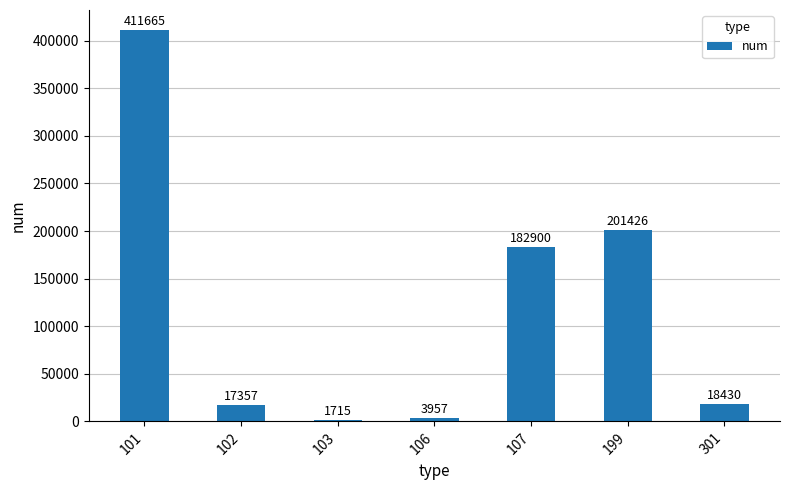

List the labels in order of value, smallest first.

103, 106, 102, 301, 107, 199, 101